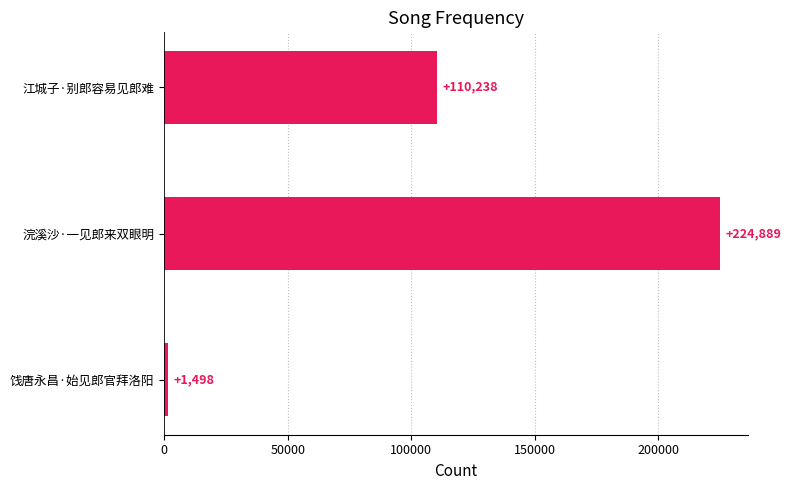

What is the minimum value shown in the chart?

1498